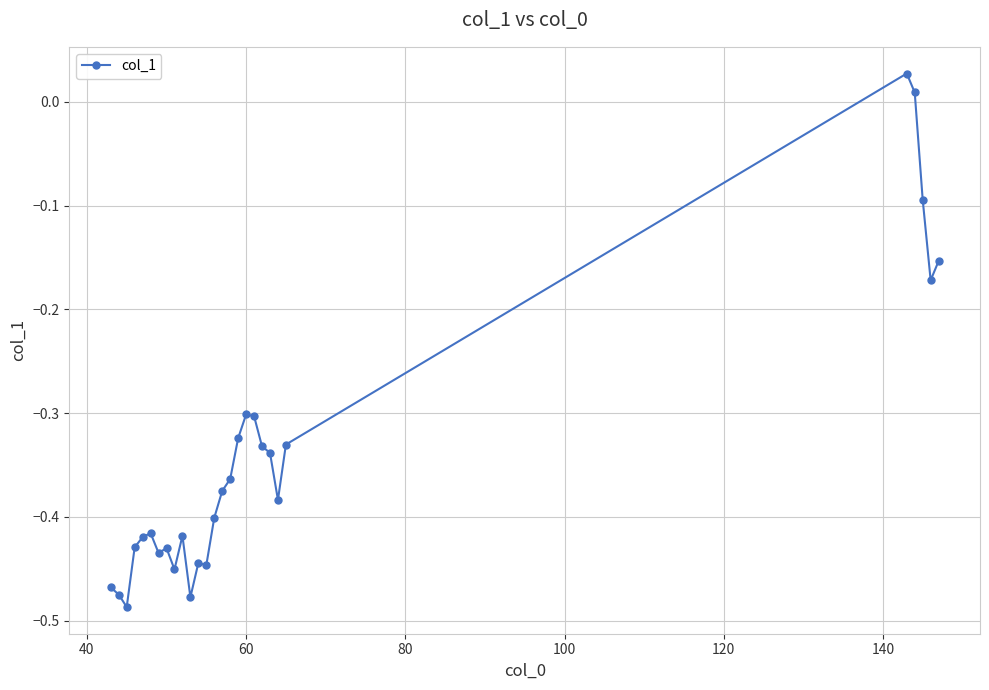

True or false: there are more than 2 points higher than both neighbors.

True